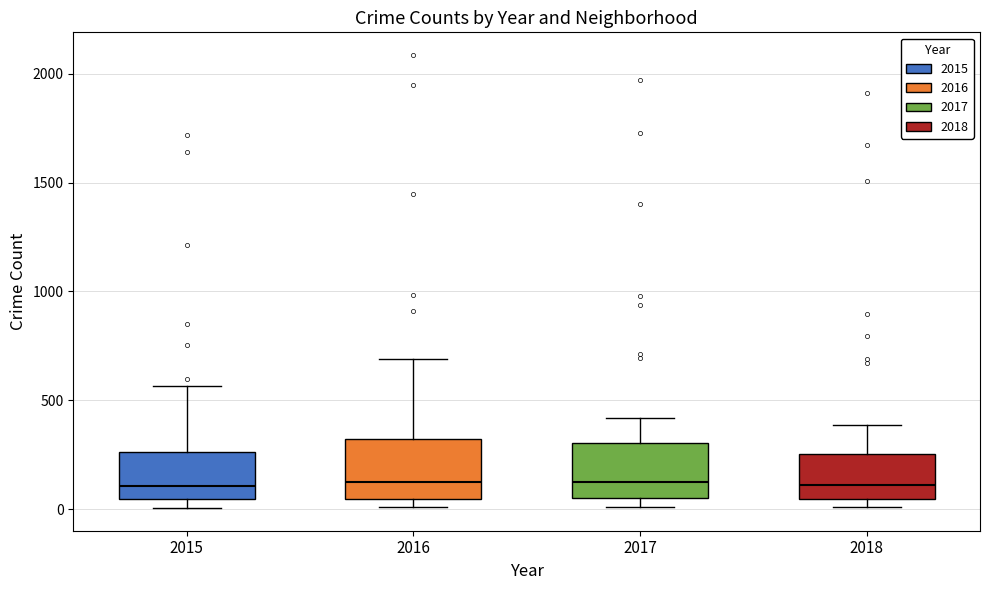

Reading left to right, read every box against the y-axis: the position of its median line, the range the box covers, and the ends of its whiskers. The values are not printed on the chart, so give them approximately, as read against the axis.

2015: median 100, box 50 to 250, whiskers 0 to 550
2016: median 150, box 50 to 300, whiskers 0 to 700
2017: median 100, box 50 to 300, whiskers 0 to 400
2018: median 100, box 50 to 250, whiskers 0 to 400